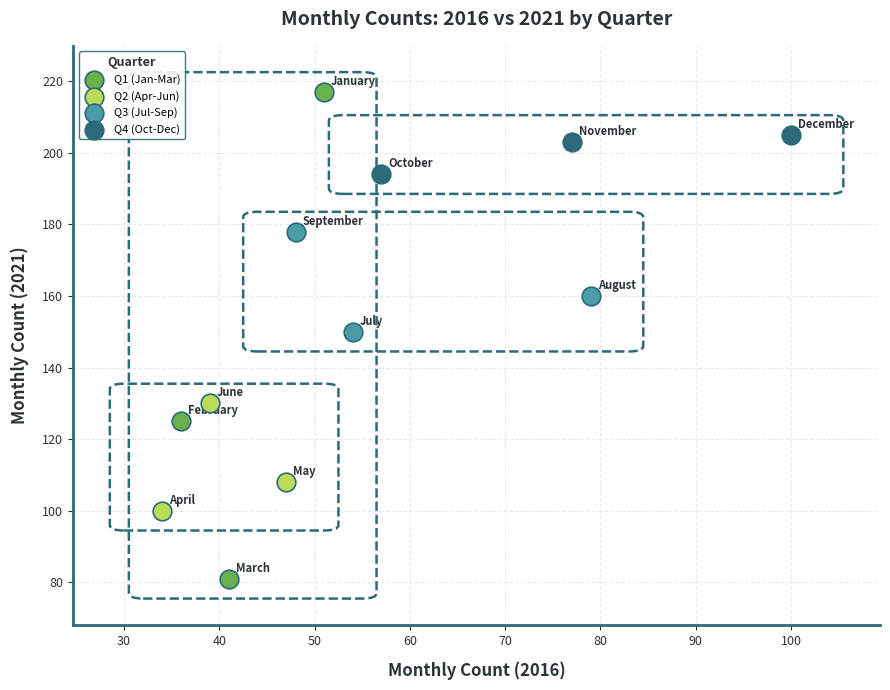

Which series reaches the minimum Y coordinate?

Q1 (Jan-Mar)